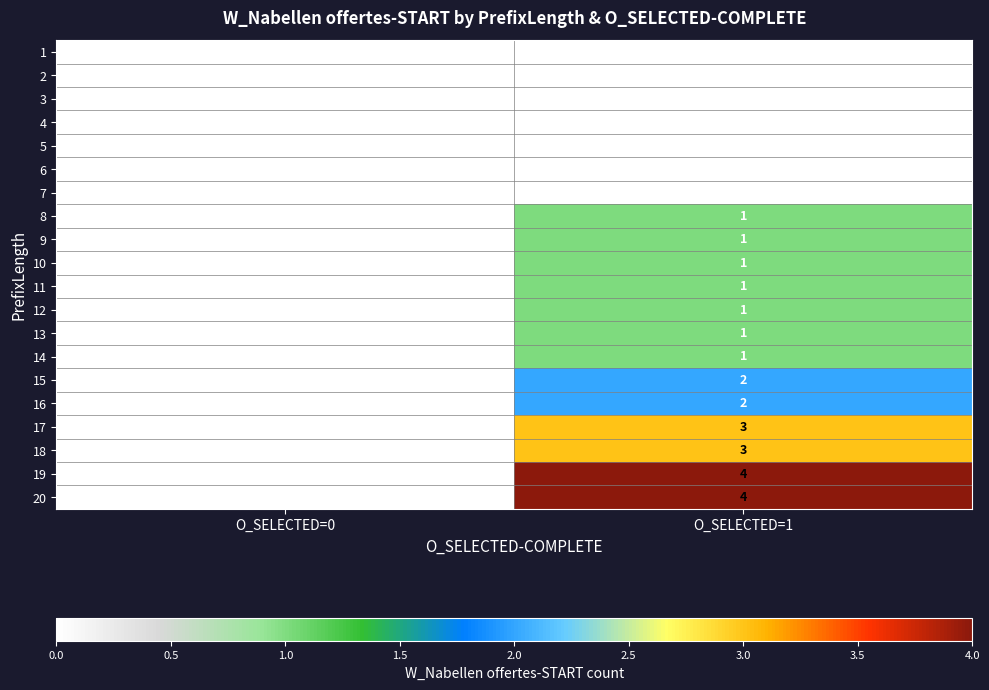

What is the spread (max minus min) of values at O_SELECTED=1?

4